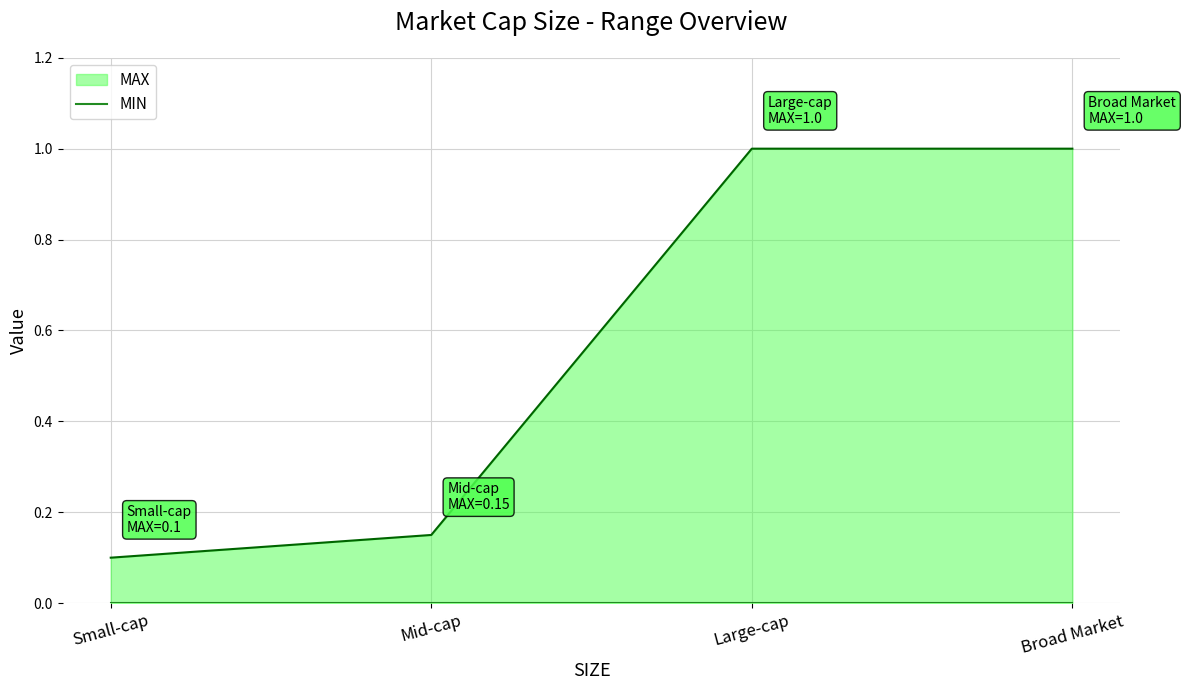

At which category does the chart reach its minimum across all series?

Small-cap